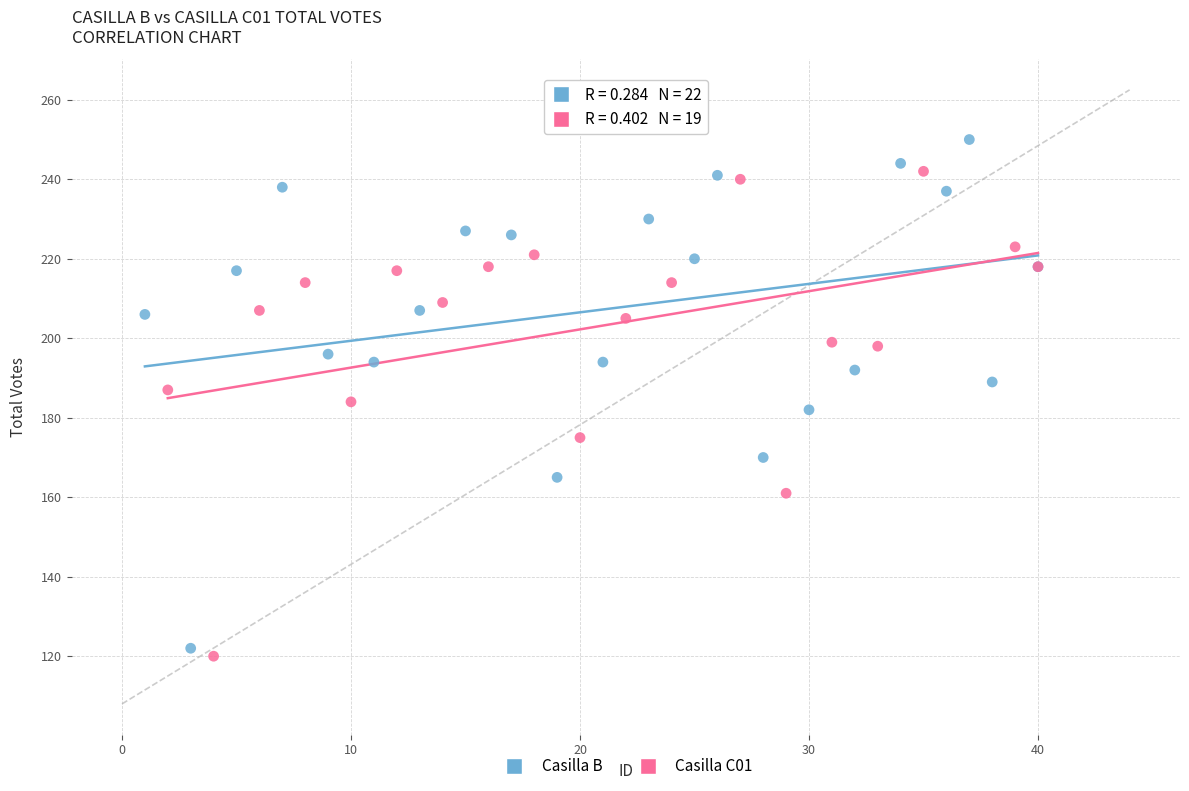

Which series contains the highest Y value?

Casilla B